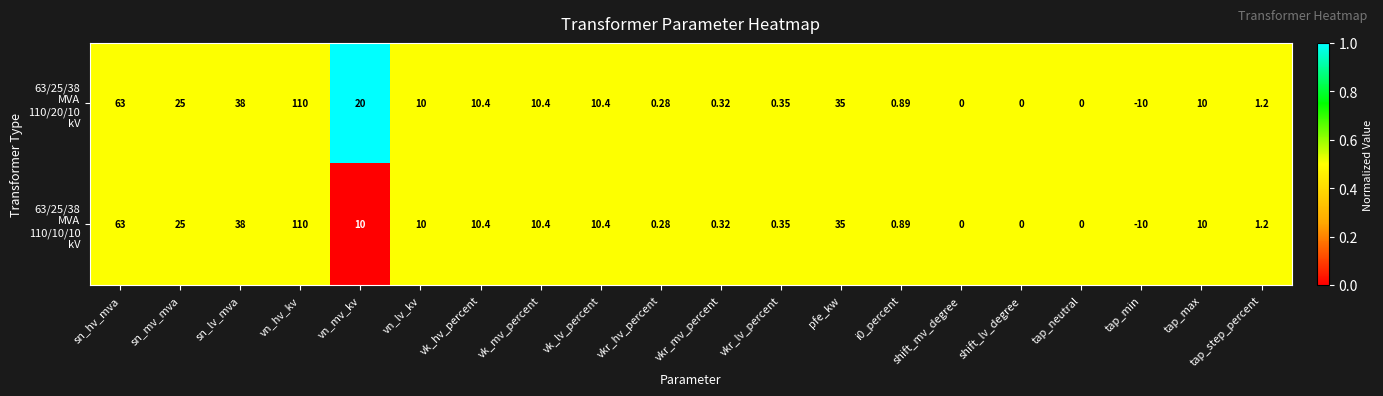

At which category is the sum across all series the highest?

vn_hv_kv